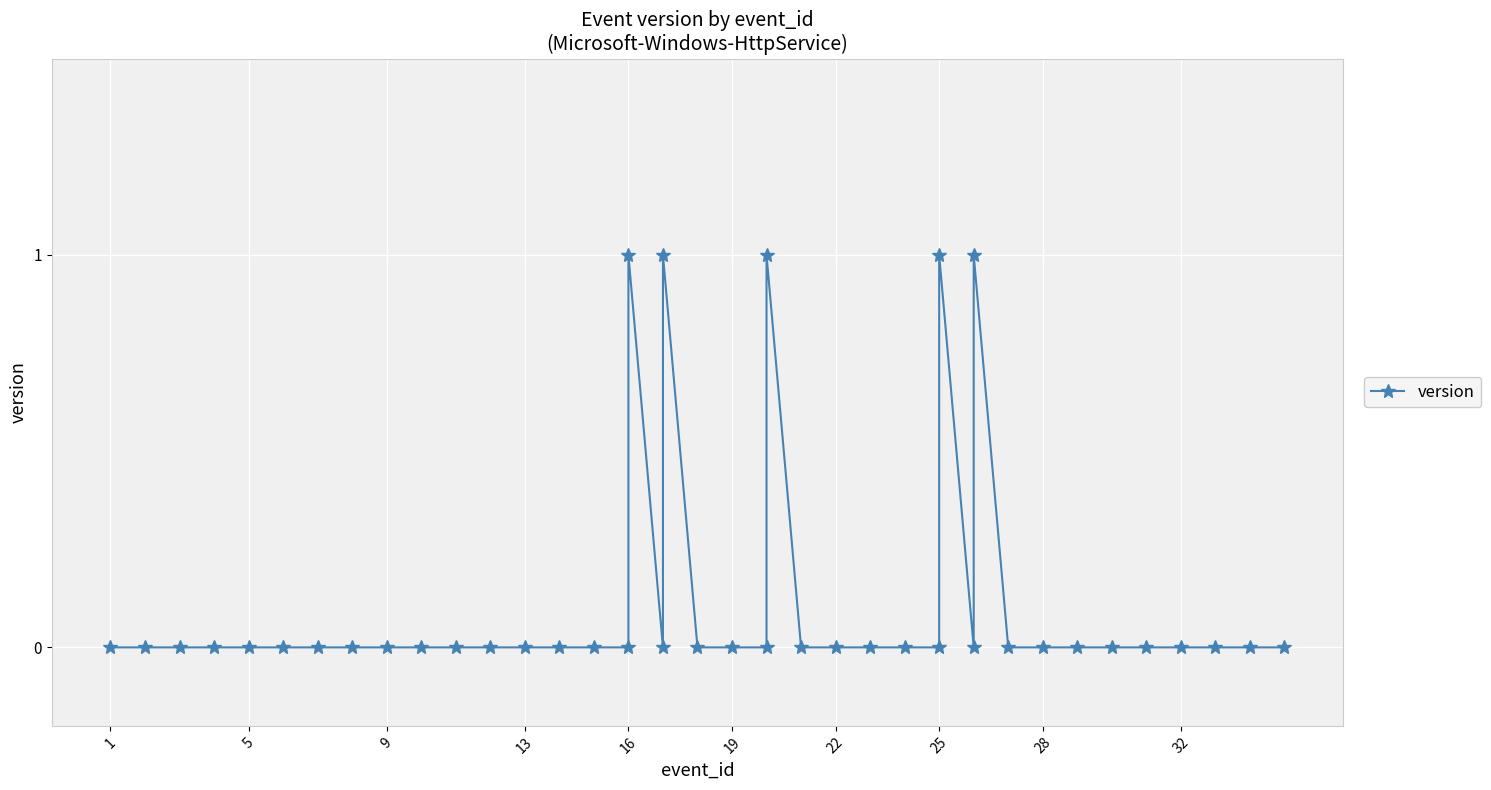

How many lines are shown in the chart?

1